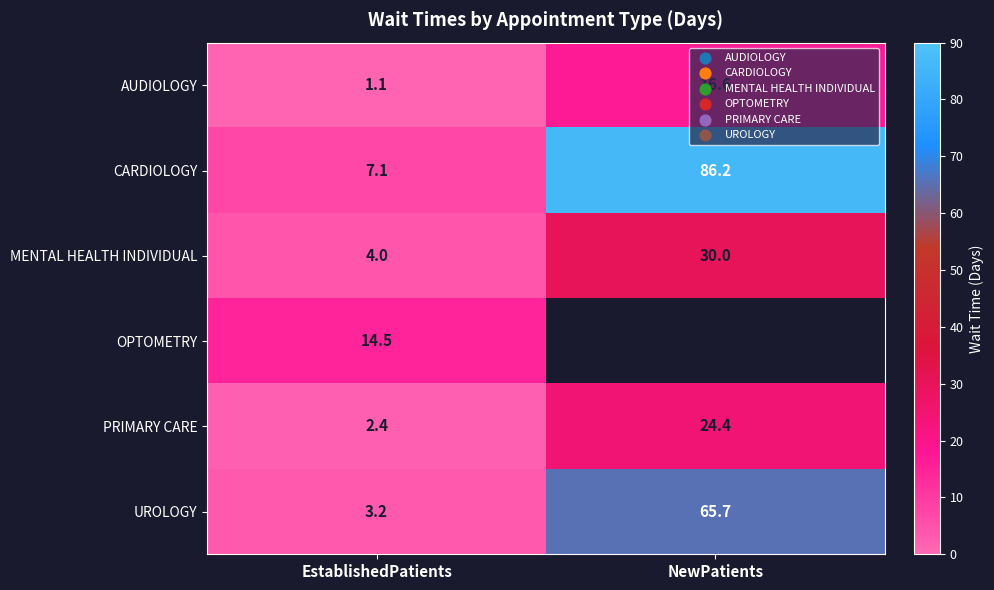

What is the spread (max minus min) of values at EstablishedPatients?

13.4